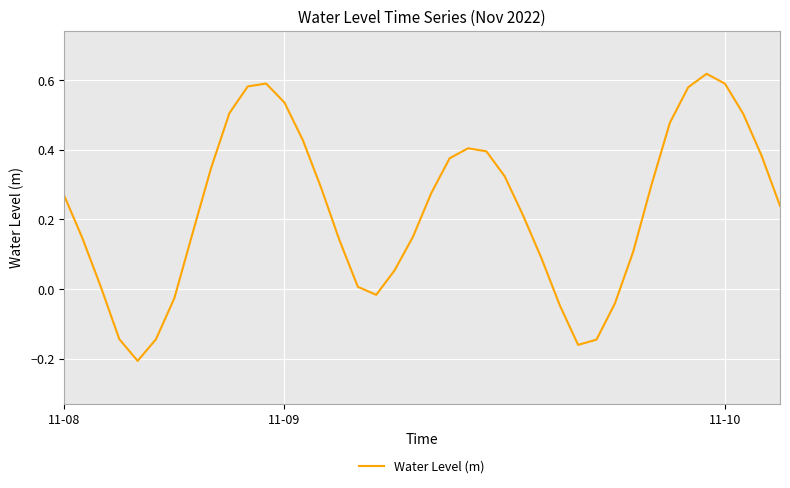

At which category does the data reach its first local peak?

11